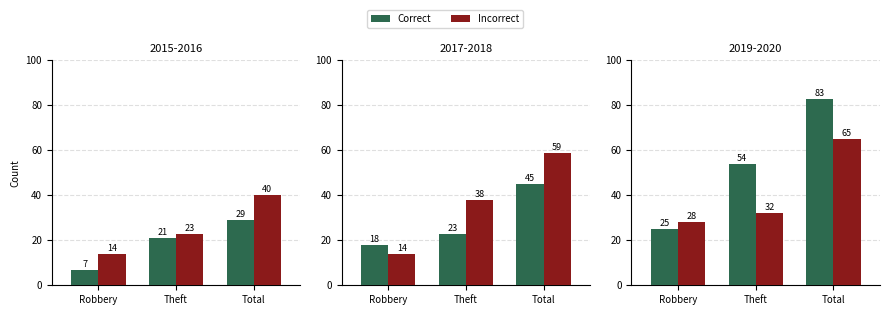

Read the Incorrect value at Total.

65